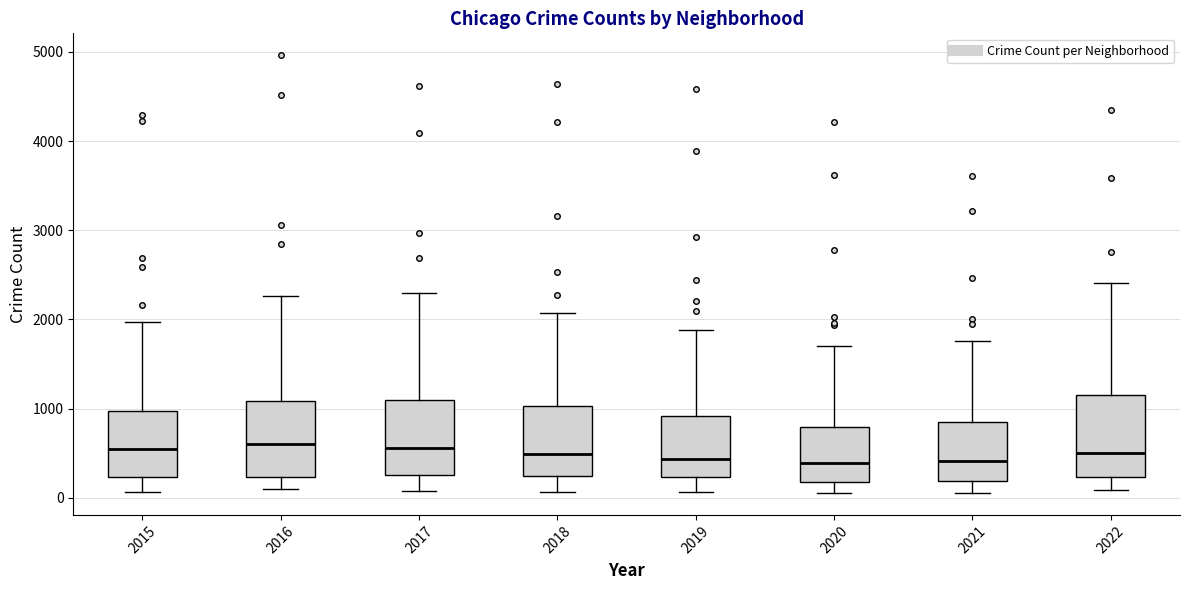

Reading left to right, read every box against the y-axis: the position of its median line, the range the box covers, and the ends of its whiskers. The values are not printed on the chart, so give them approximately, as read against the axis.

2015: median 500, box 200 to 1000, whiskers 100 to 2000
2016: median 600, box 200 to 1100, whiskers 100 to 2300
2017: median 600, box 300 to 1100, whiskers 100 to 2300
2018: median 500, box 200 to 1000, whiskers 100 to 2100
2019: median 400, box 200 to 900, whiskers 100 to 1900
2020: median 400, box 200 to 800, whiskers 100 to 1700
2021: median 400, box 200 to 800, whiskers 100 to 1800
2022: median 500, box 200 to 1100, whiskers 100 to 2400